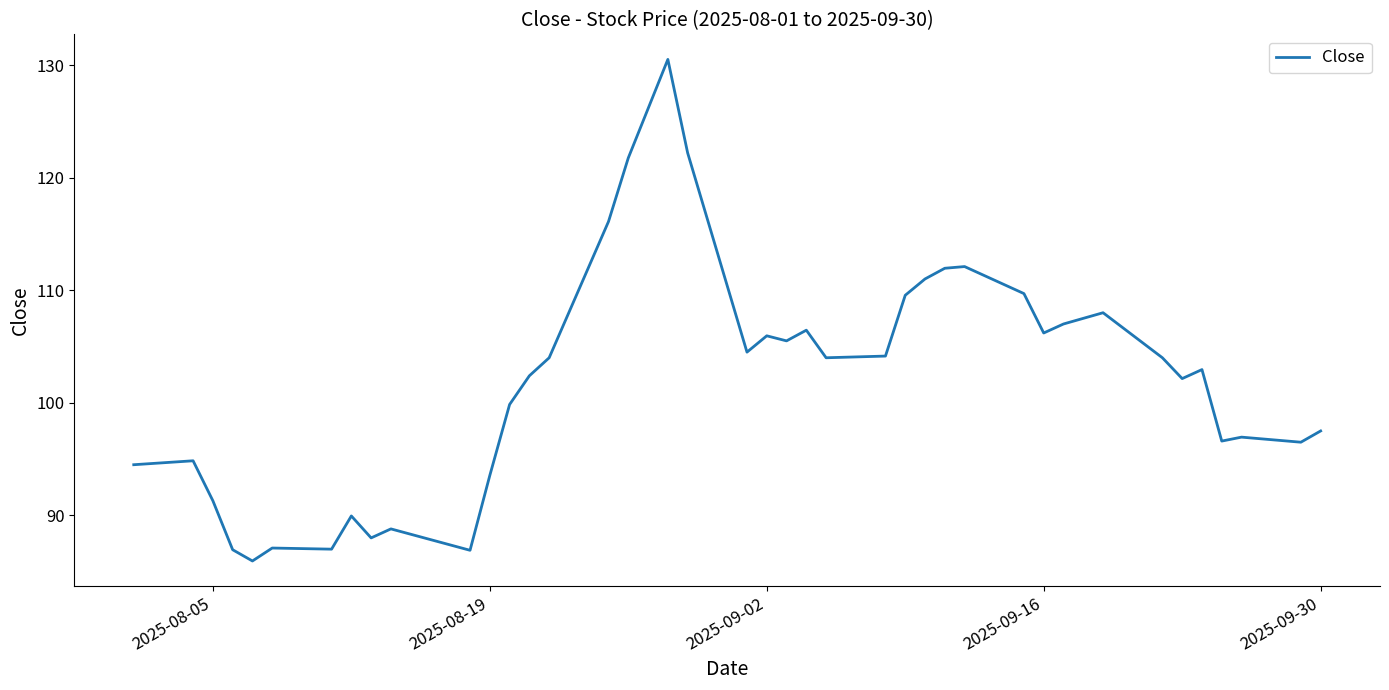

What is the smallest value displayed?

86.0